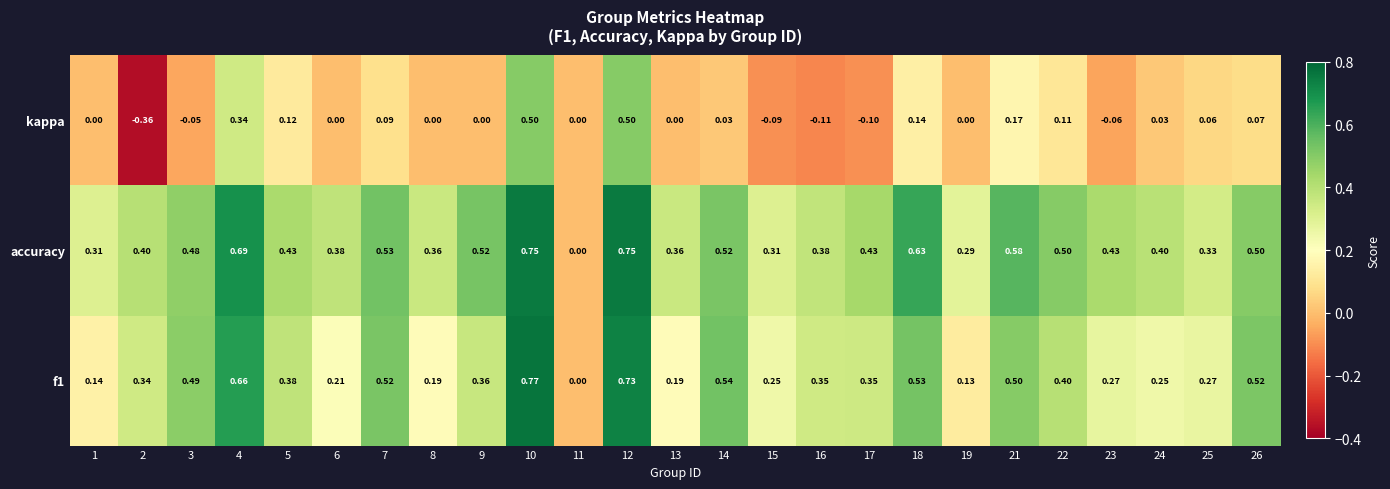

List the series in order of their peak value, highest first.

f1, accuracy, kappa